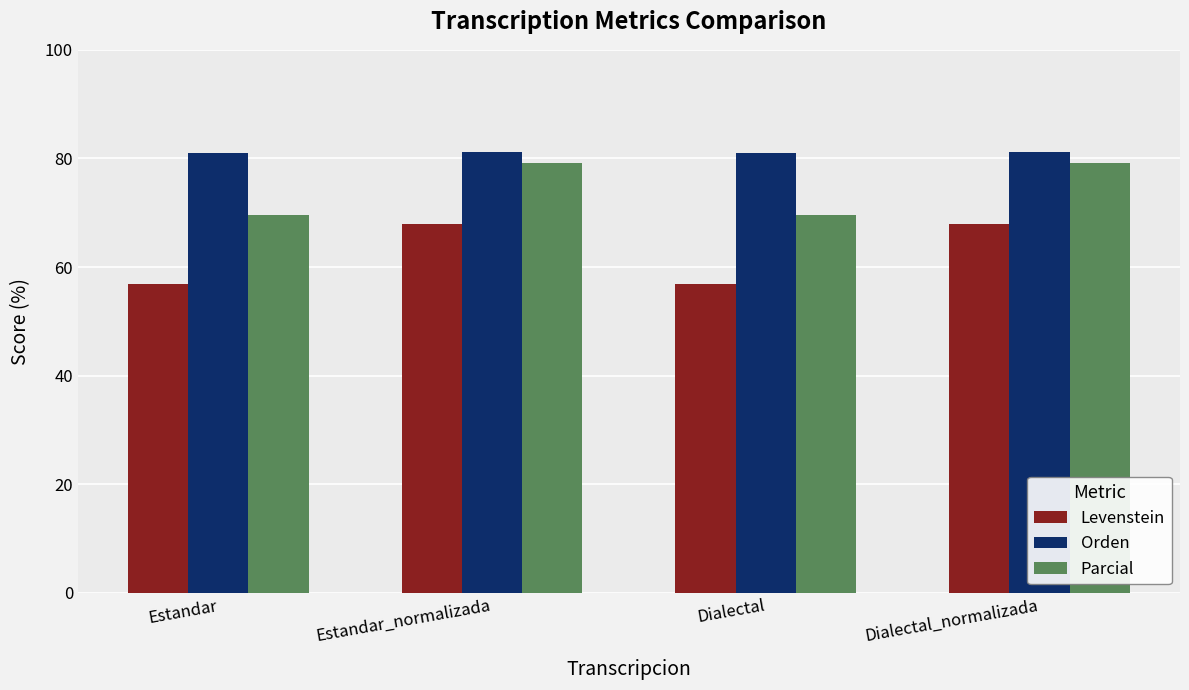

What is the difference between the highest and lowest values at Estandar_normalizada?

13.3